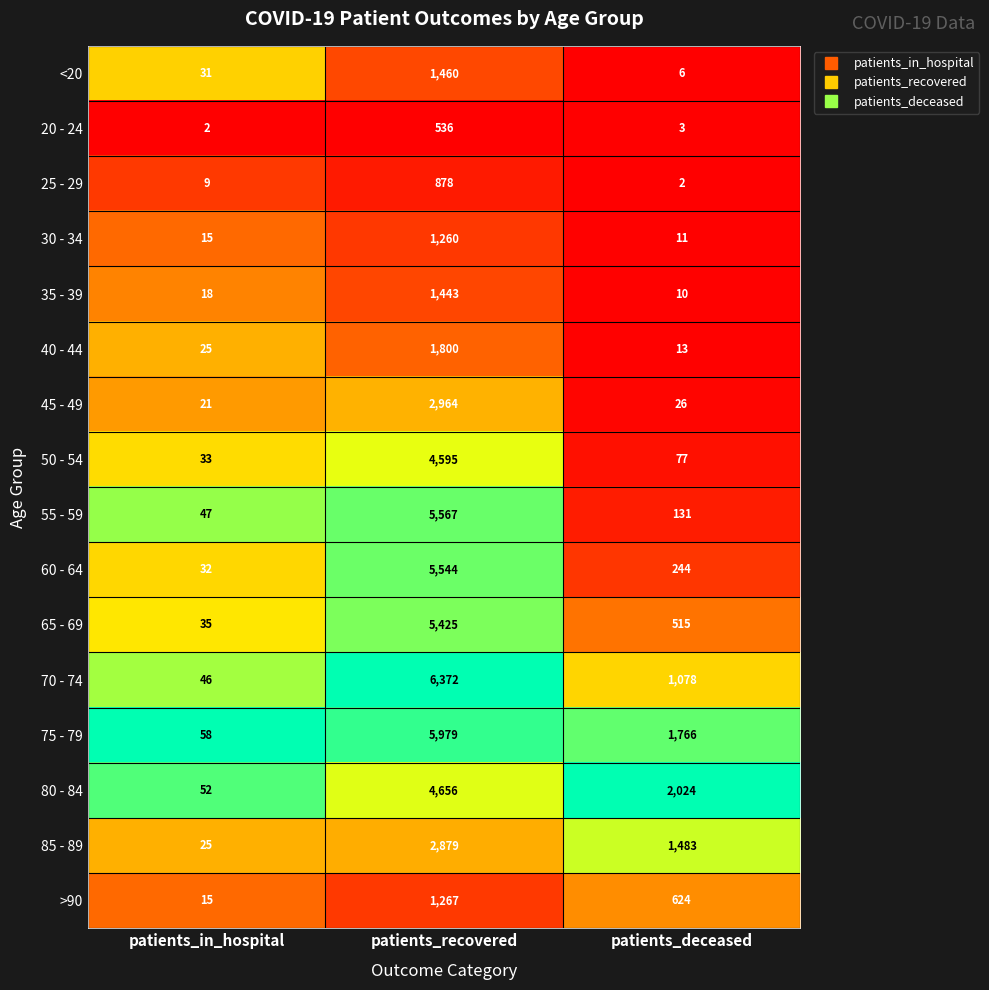

At which category is the sum across all series the highest?

patients_recovered